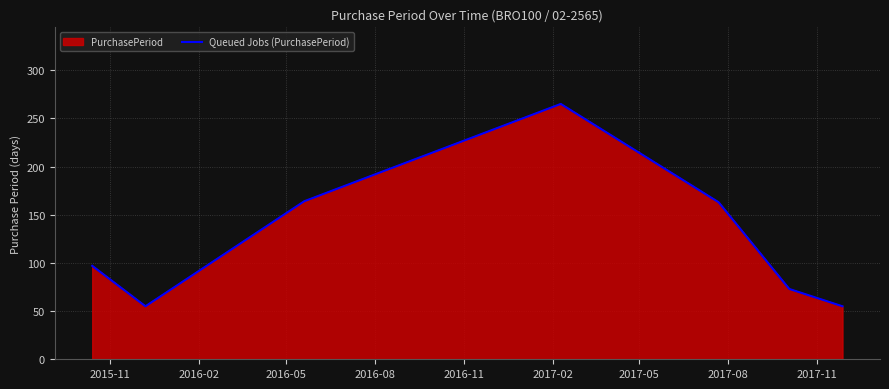

Count the number of data series in this chart.

1